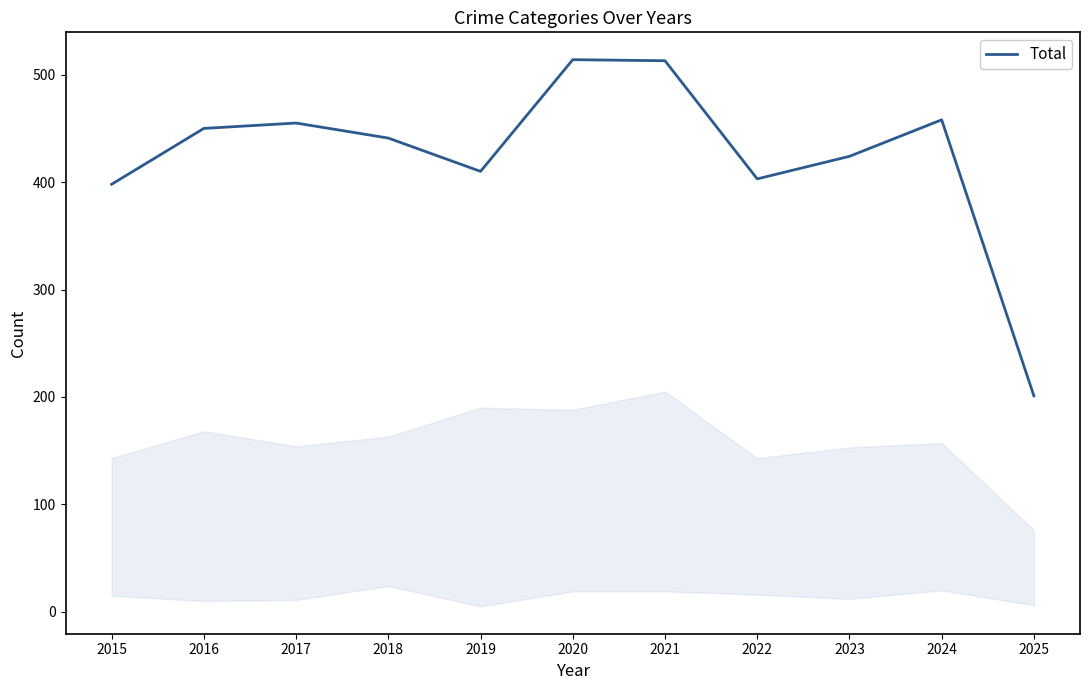

Where does the data first go above 441?

2016